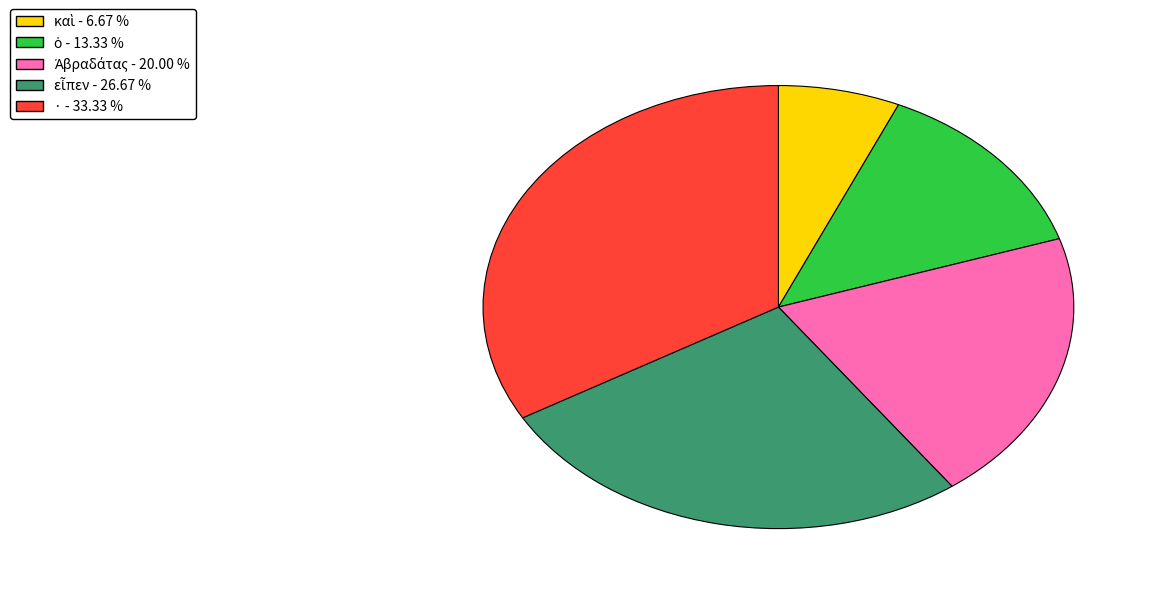

Which category has the biggest portion of the pie?

·